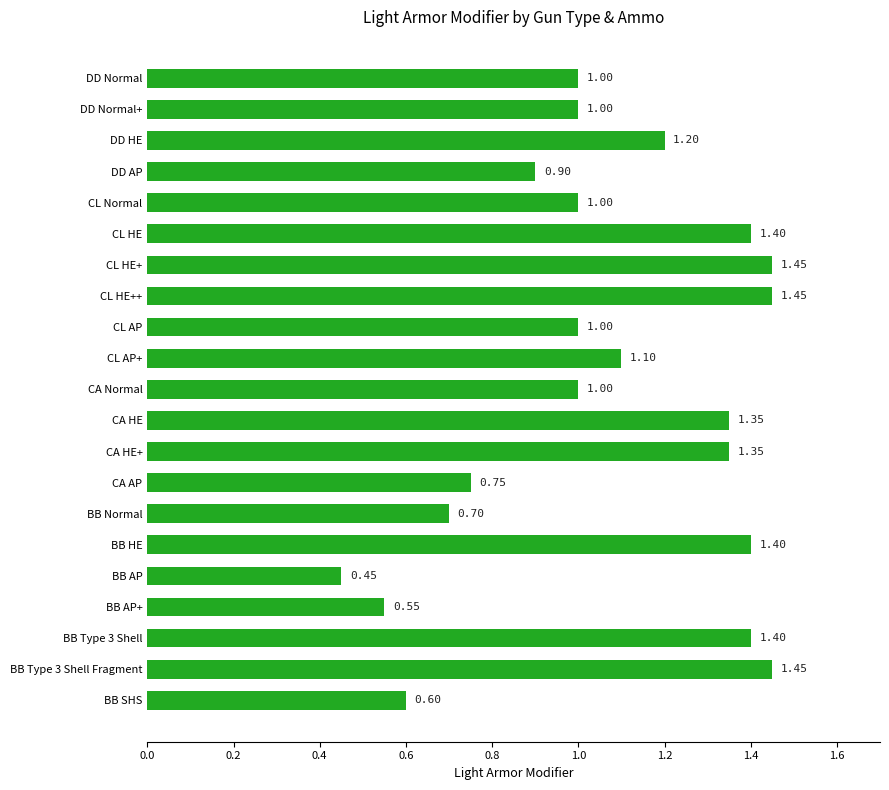

Which category has the lowest value across all series?

BB AP